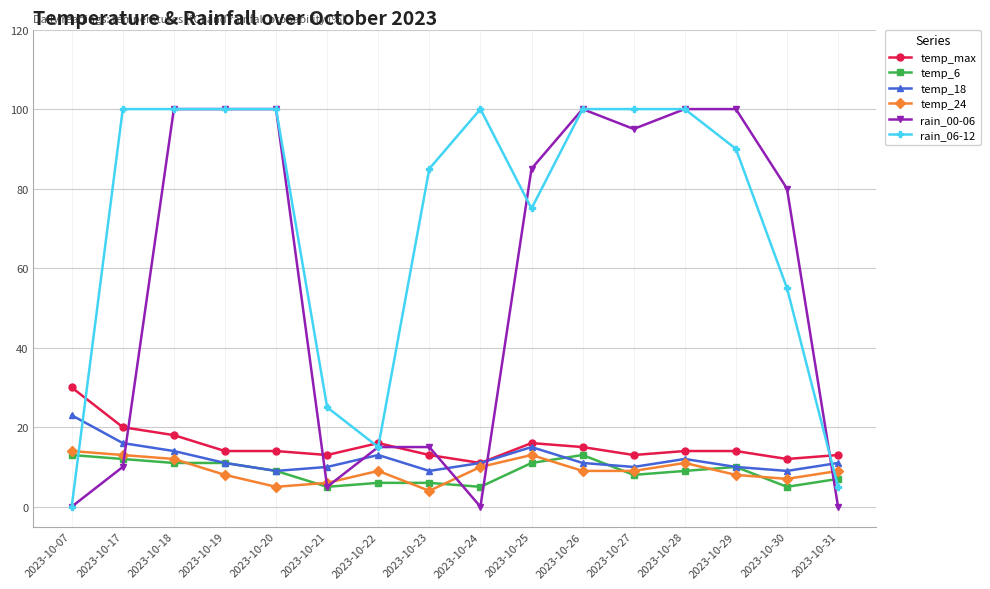

How many categories are shown in the chart?

16